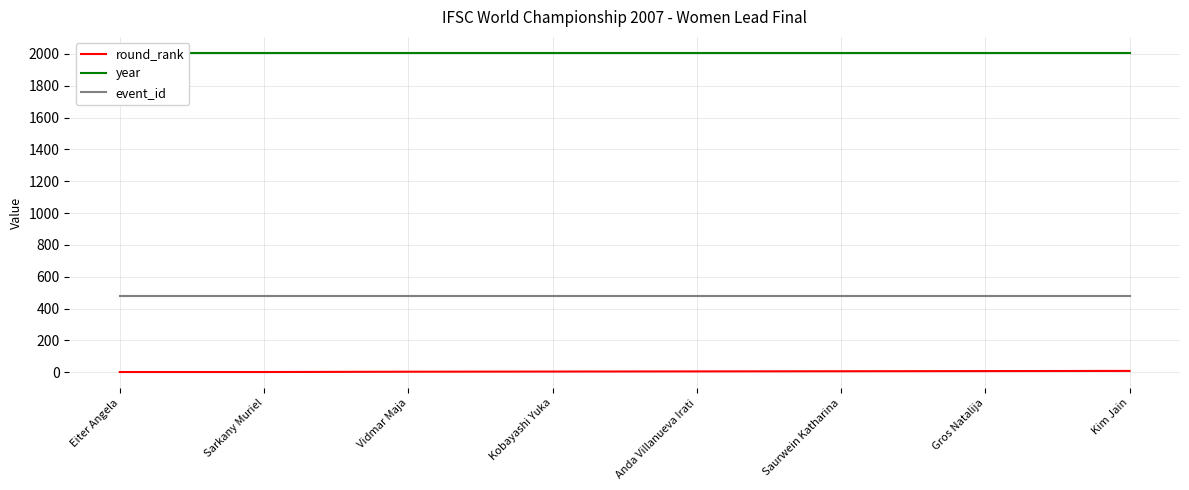

Is it true that event_id equals 481 at Saurwein Katharina?

True